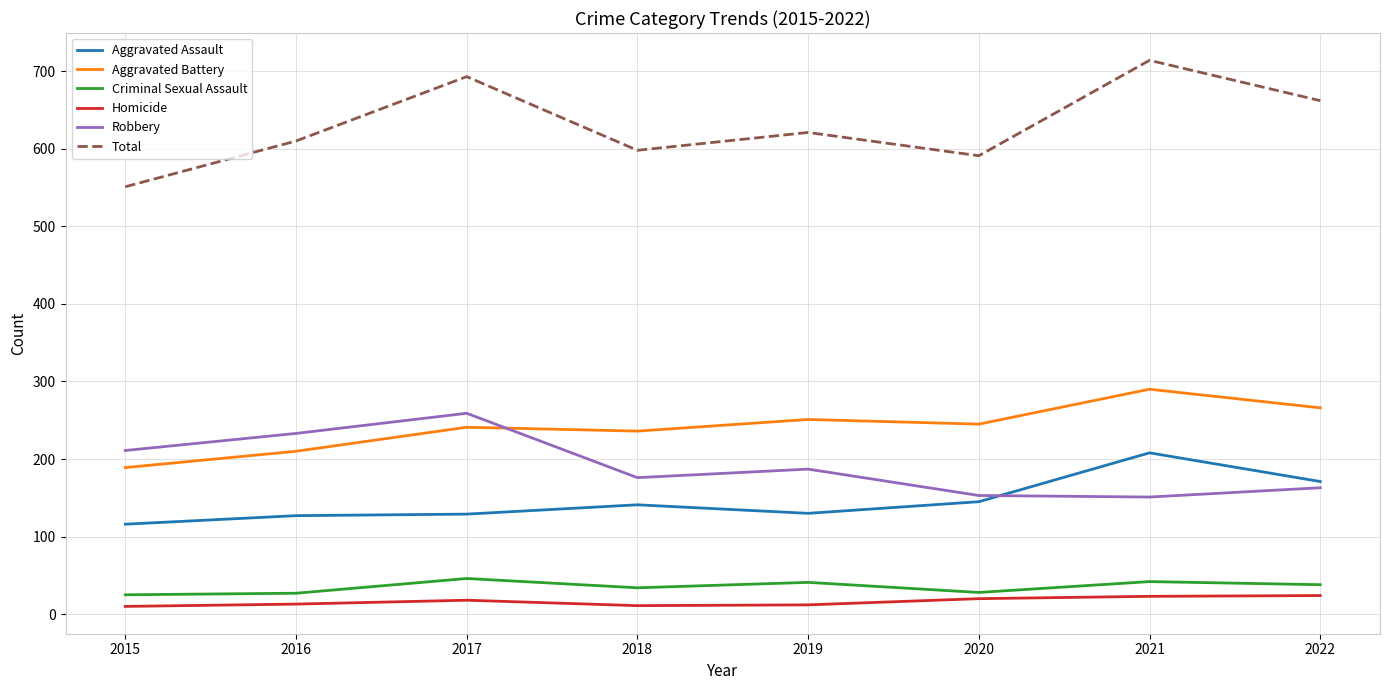

Between 2017 and 2022, which series saw the biggest shift?

Robbery